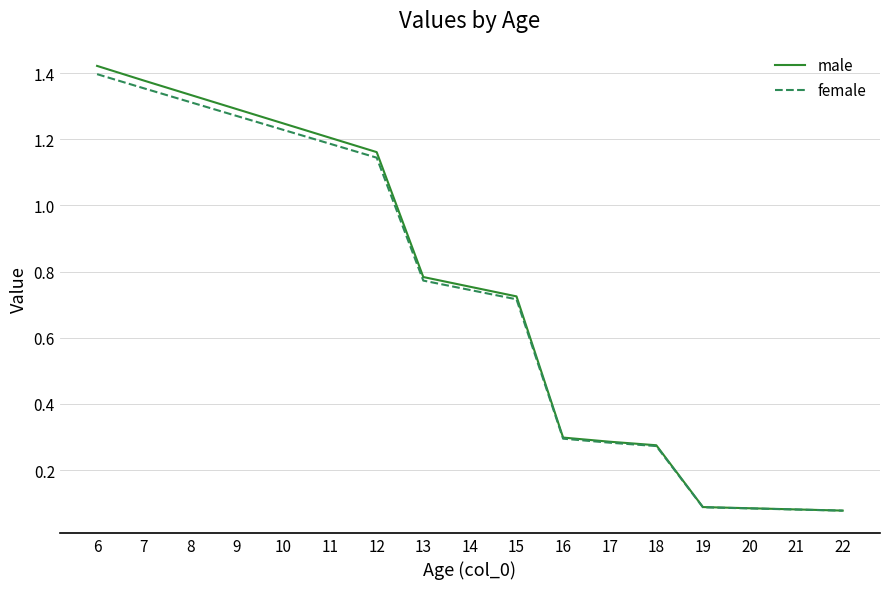

How many distinct data groups are displayed?

2